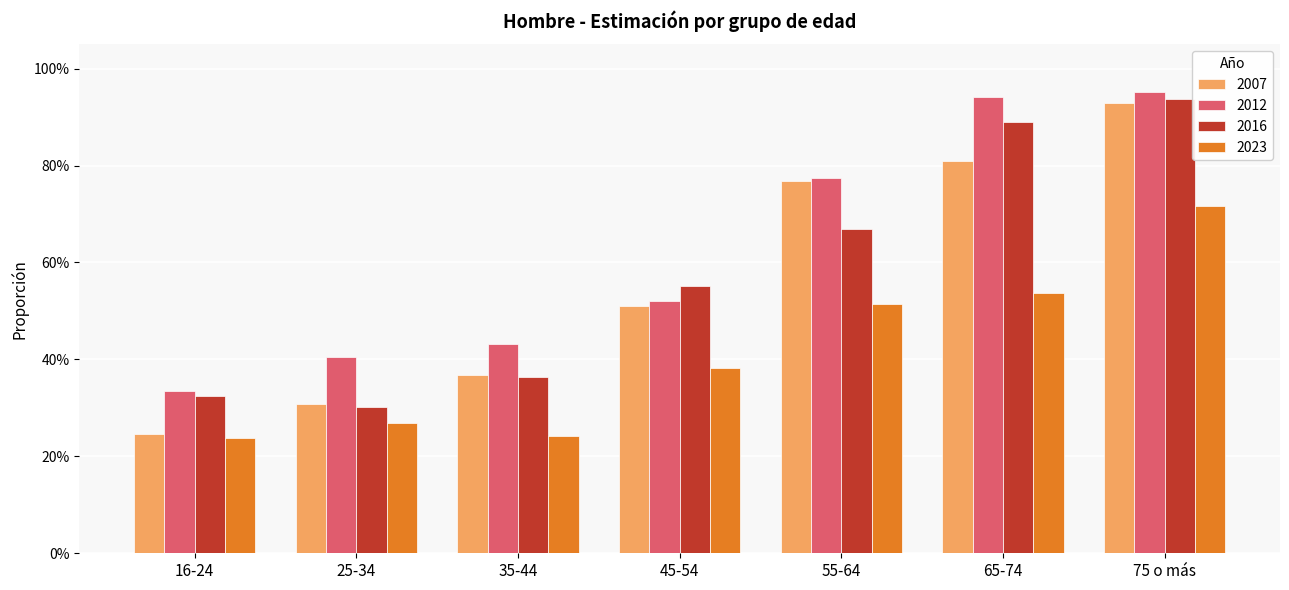

True or false: 2023 has a value of 0.4 at 45-54.

True